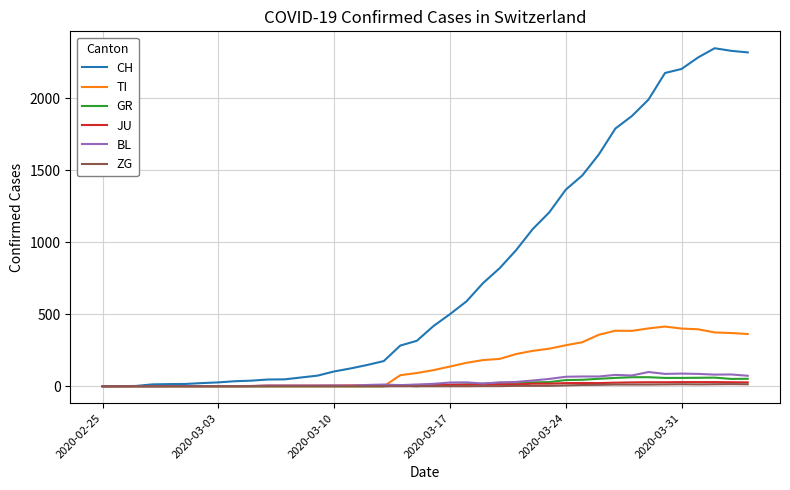

What is the greatest value displayed?

2349